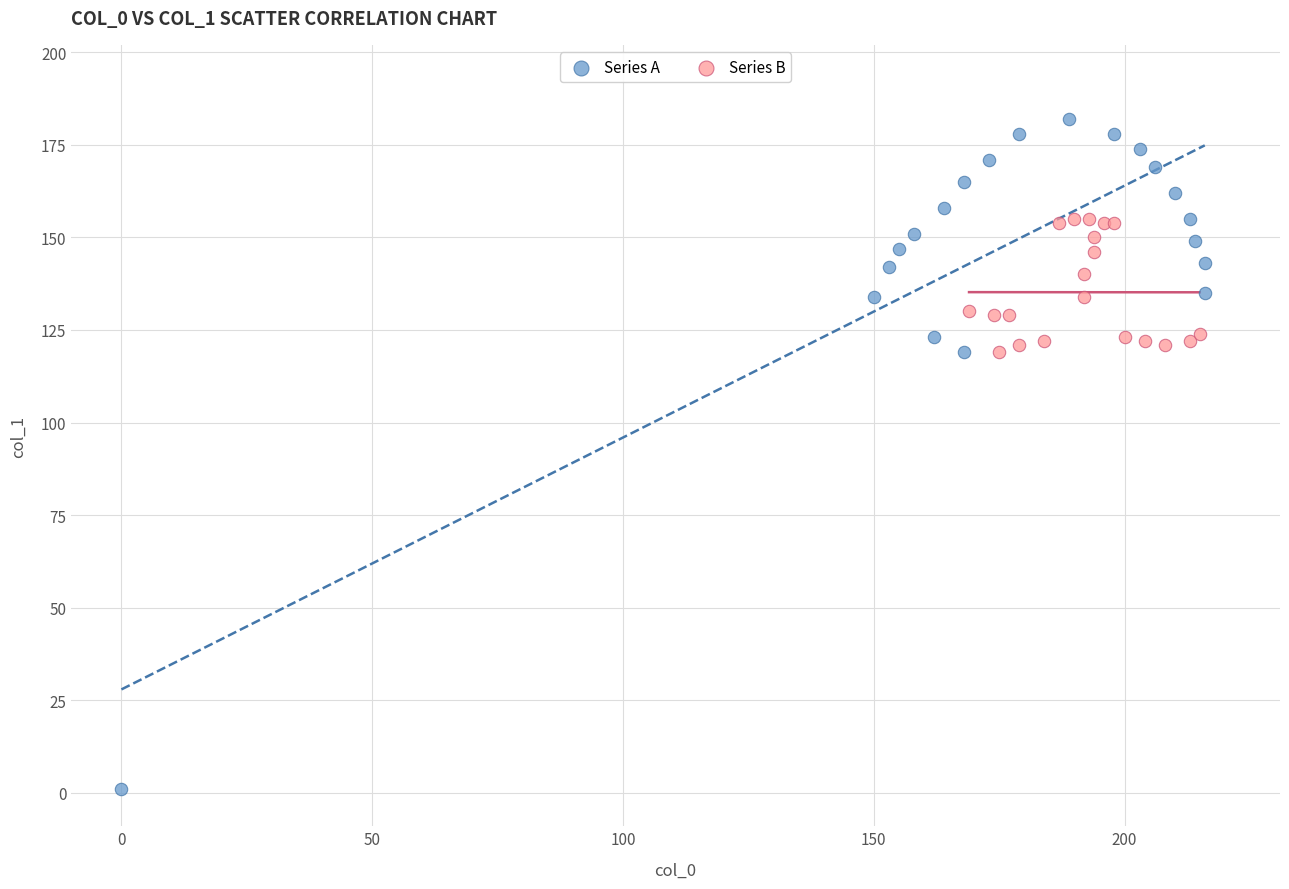

Which series reaches the minimum Y coordinate?

Series A